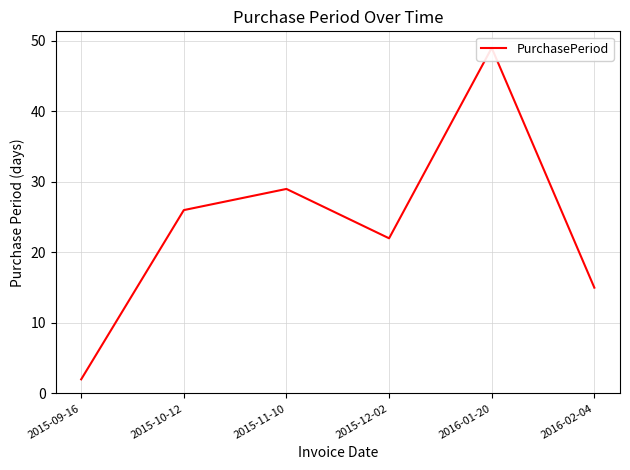

True or false: the data shows 44 at 2015-10-12.

False